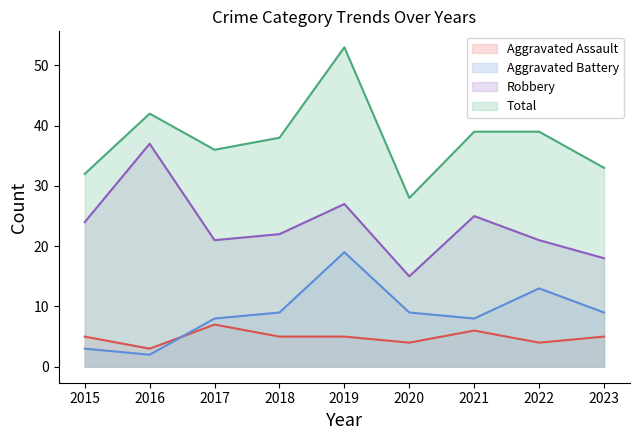

What is the sum of all Total values?

340